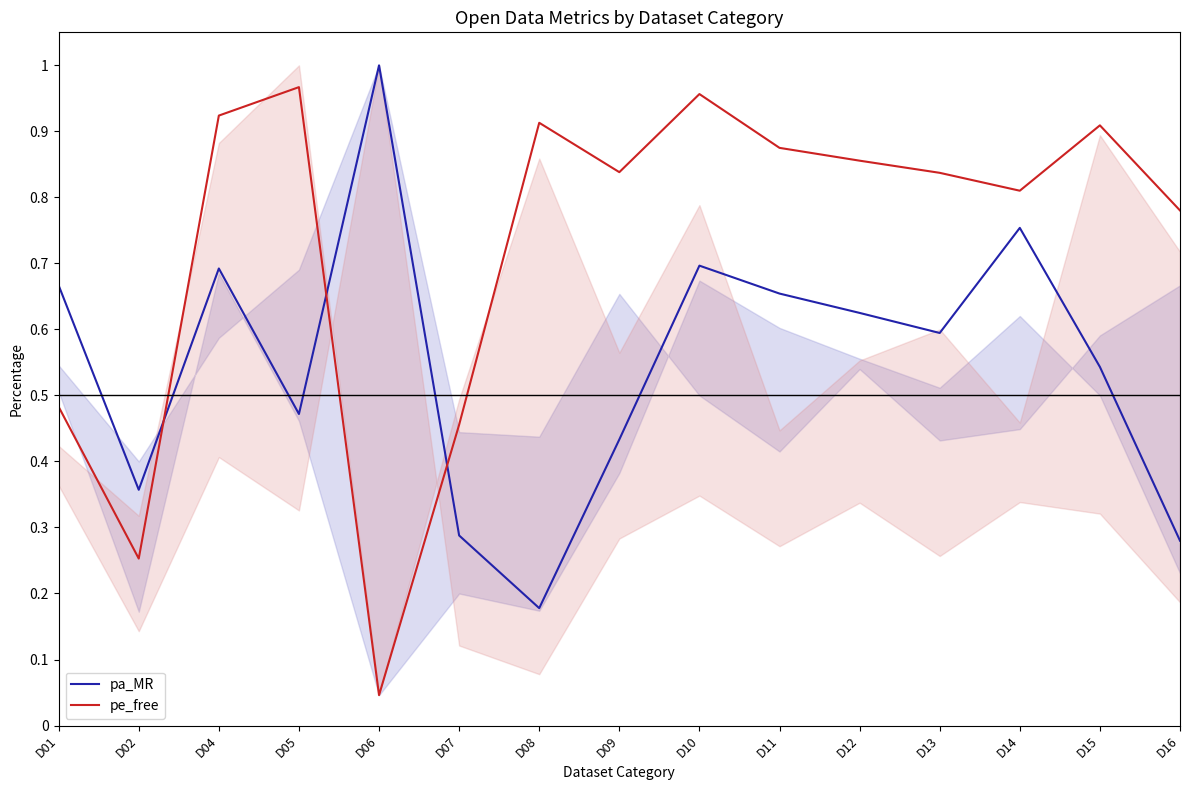

Which has a higher value, D07 or D04?

D04